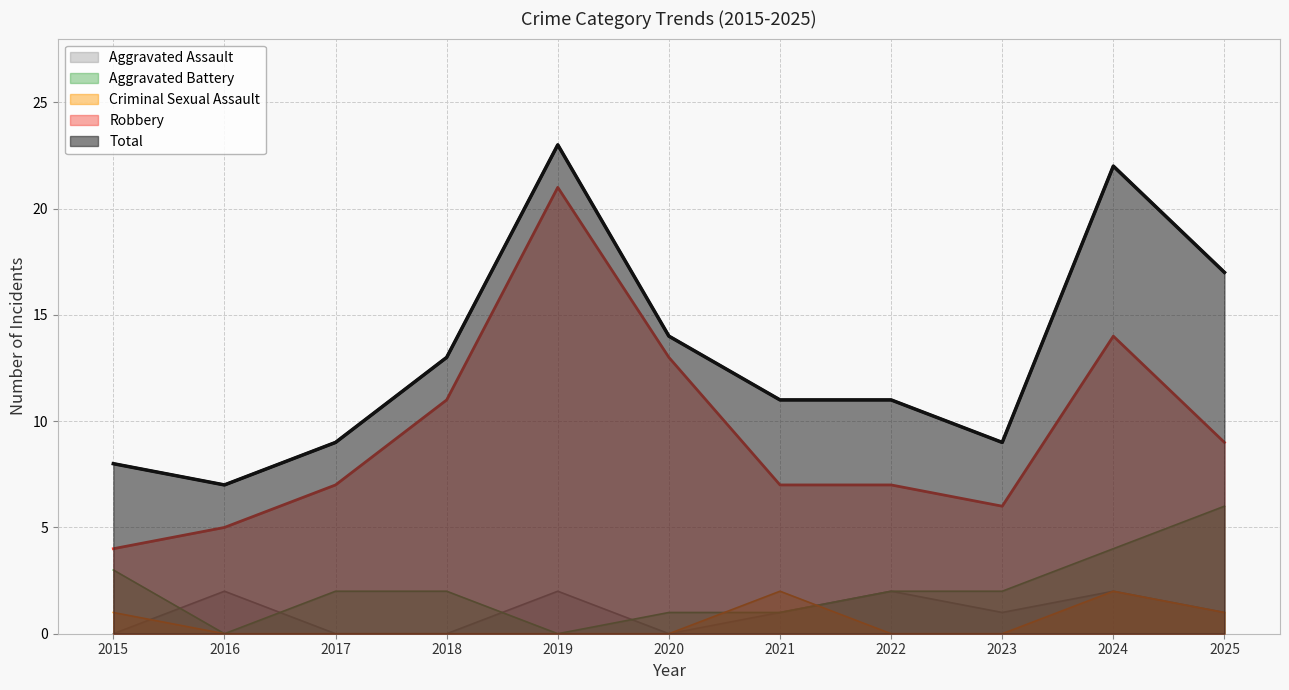

The Robbery series shows 10 at 2017. True or false?

False